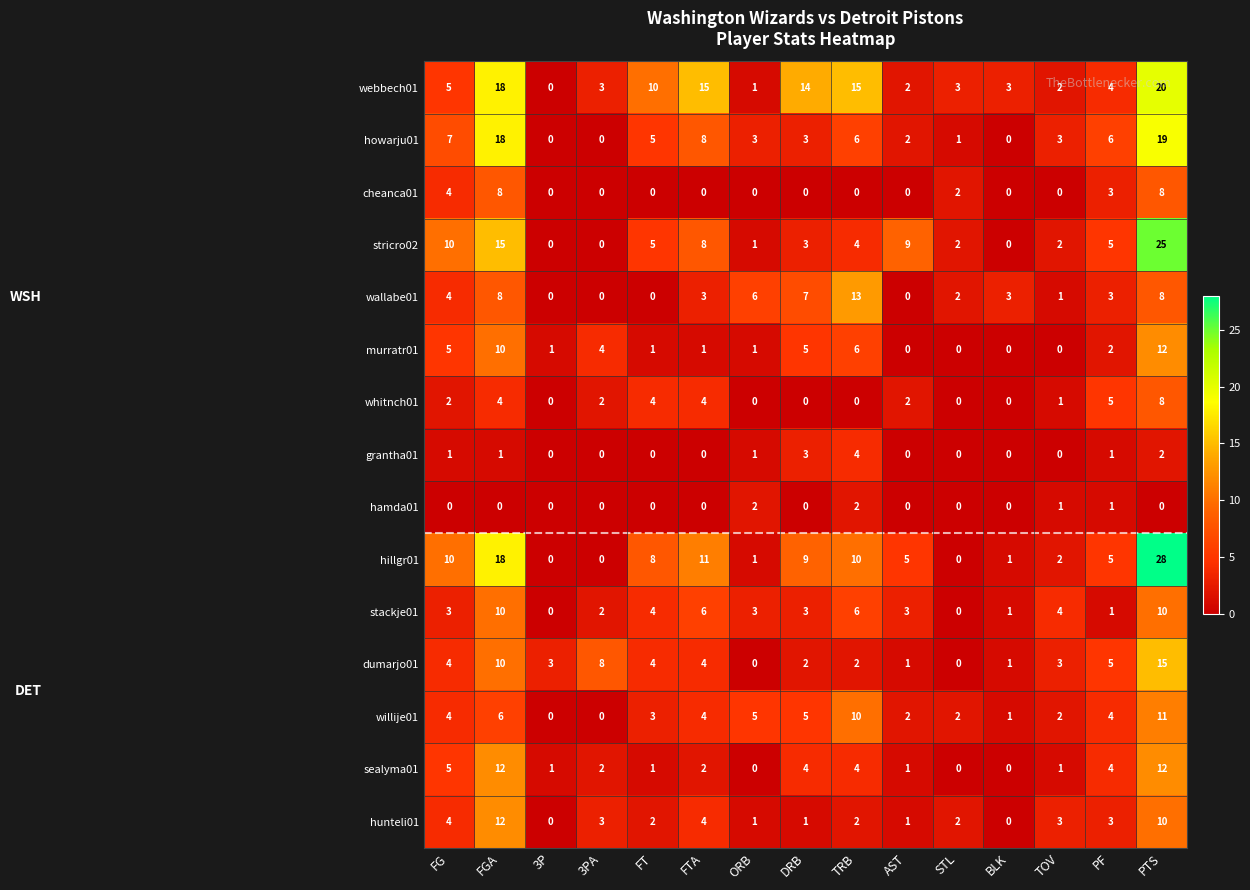

At which label does sealyma01 first exceed 2?

FG